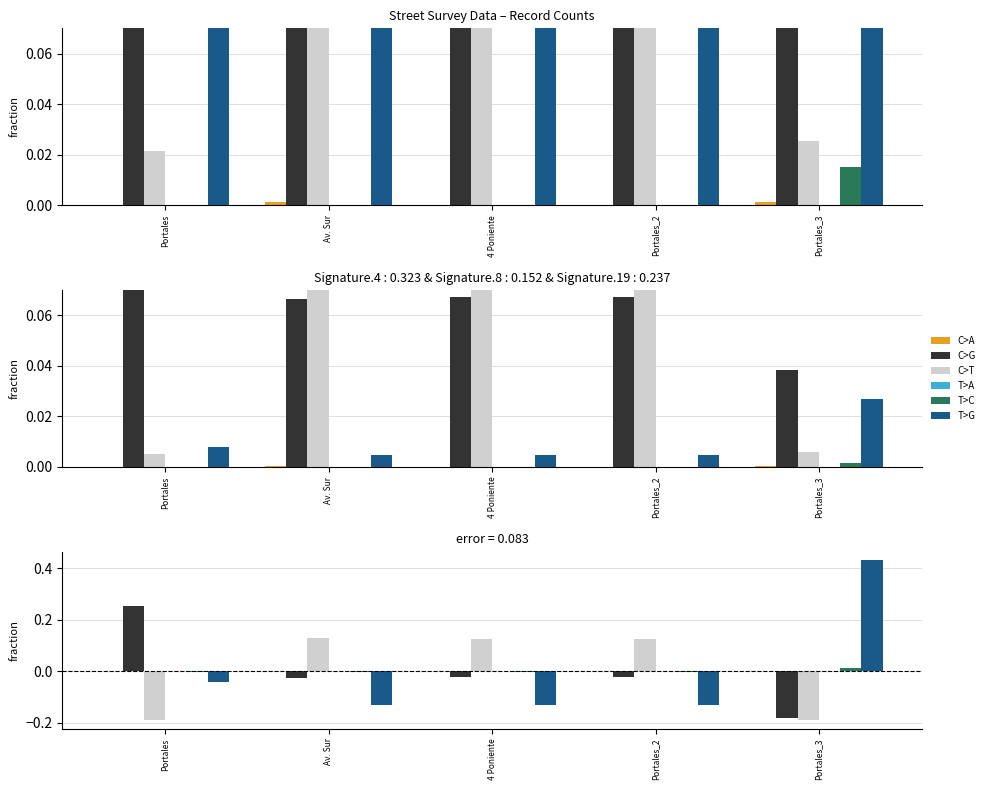

What is the difference between the maximum and minimum values in the C>G series?

0.4